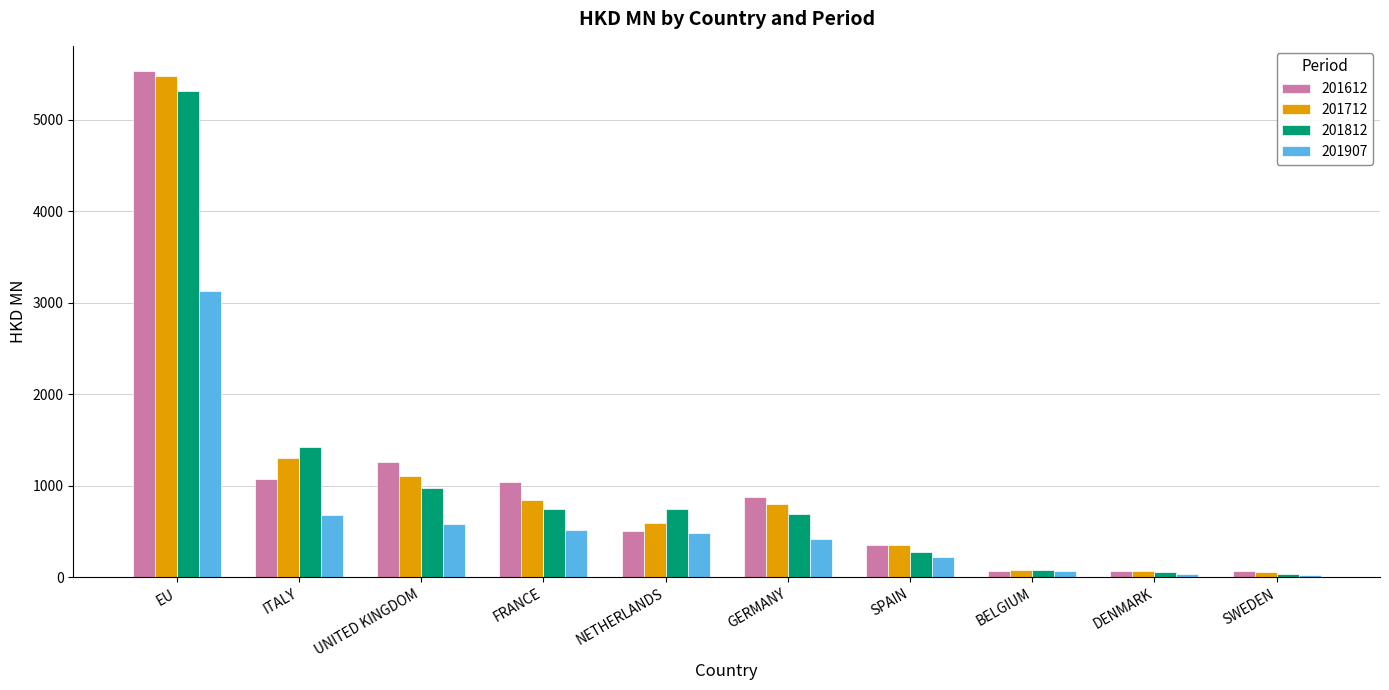

What is the value of the 201812 bar at the 8th from the left?

78.7